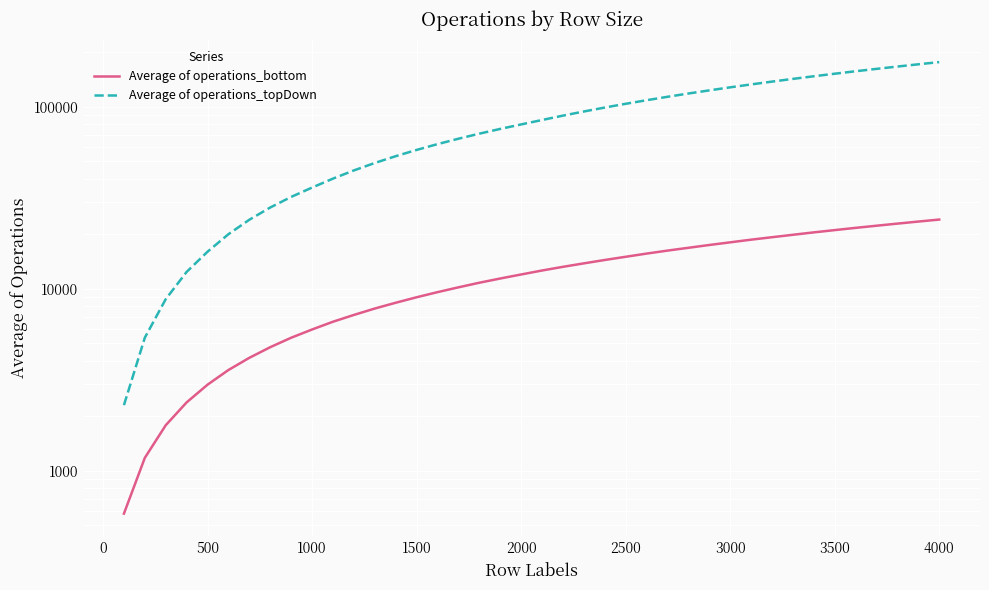

What is the minimum value shown in the chart?

580